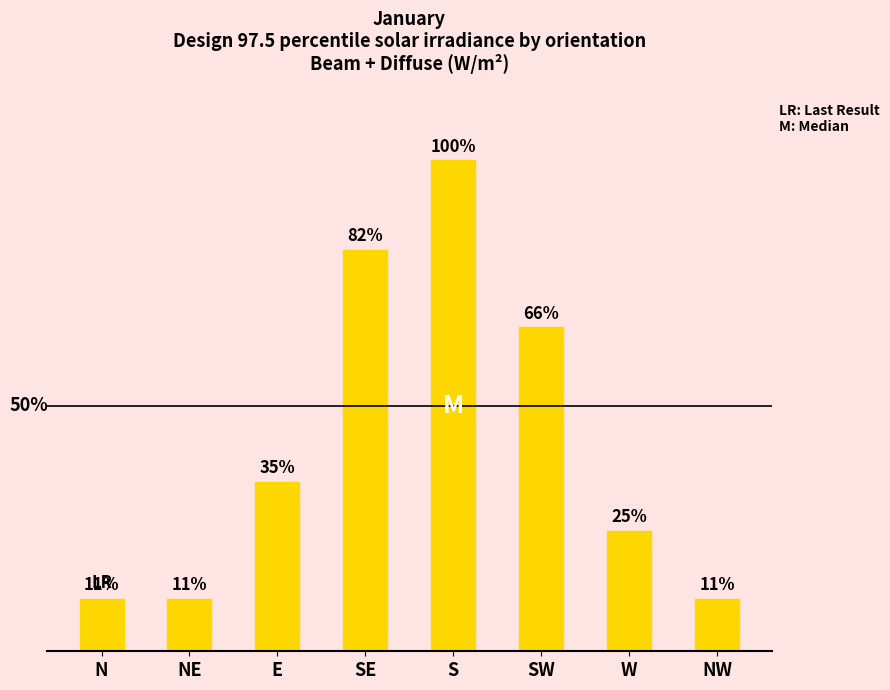

Does the chart contain any negative values?

No